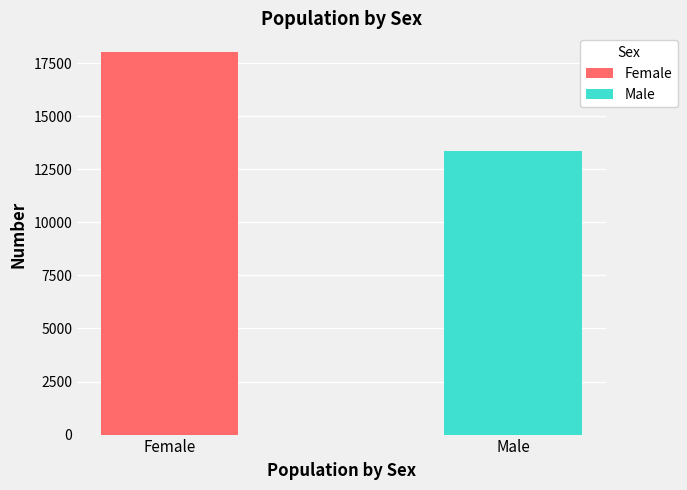

Which series has the widest spread of values?

Female